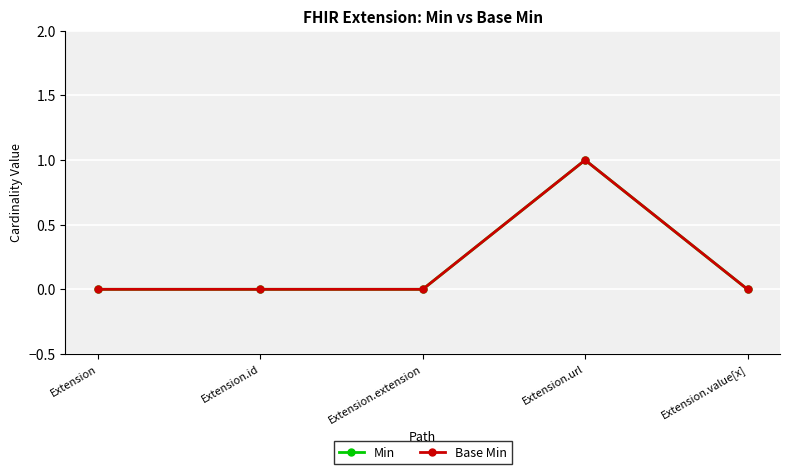

True or false: Base Min and Min intersect in this chart.

False